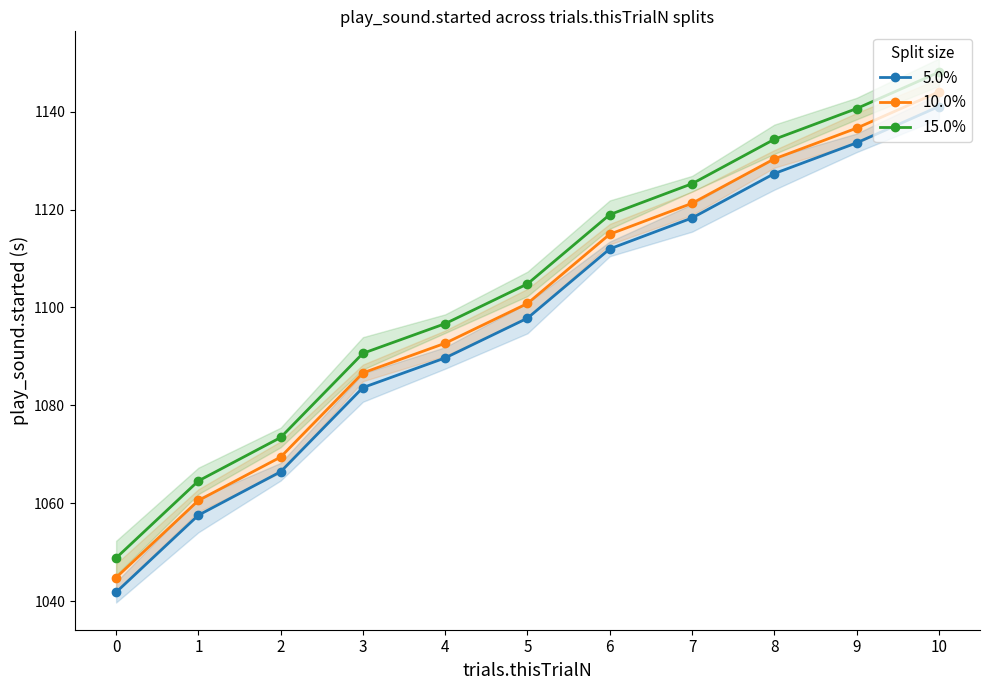

What is the sum of the 15.0% values at 2 and 1?

2138.0